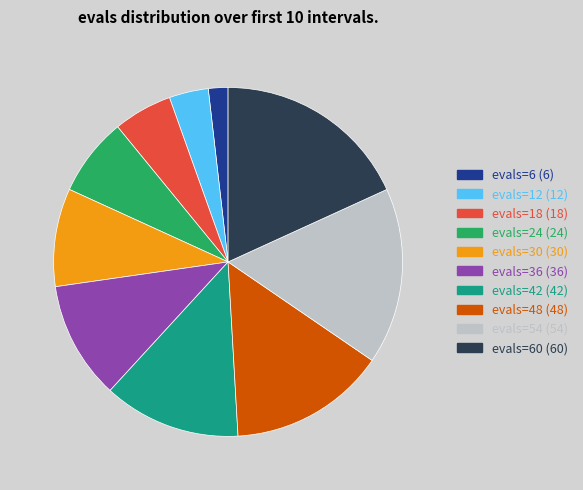

Is the sum of evals=30 (30) and evals=42 (42) greater than half?

No